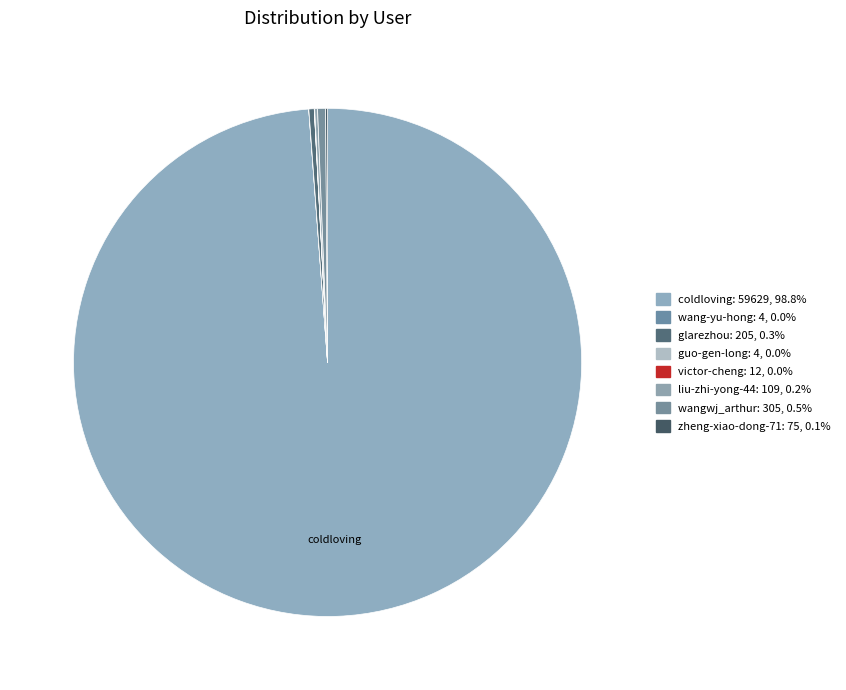

How many segments does this pie chart have?

8